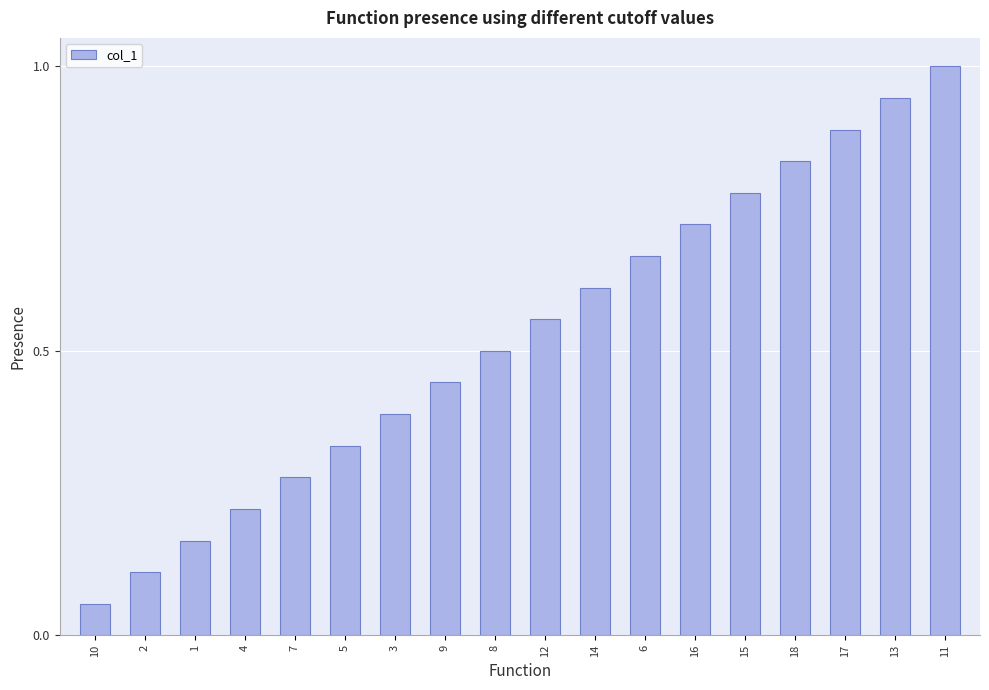

What is the maximum value shown in the chart?

1.0